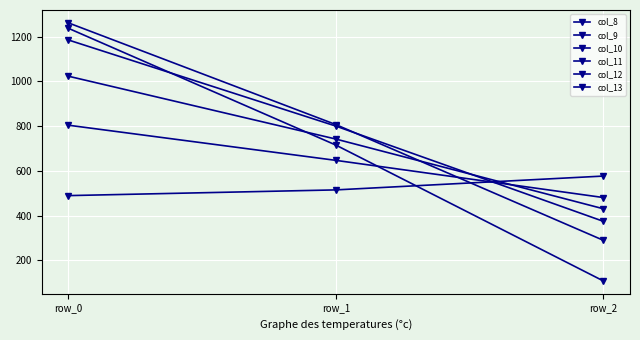

How many values in the col_11 series exceed 800?

2